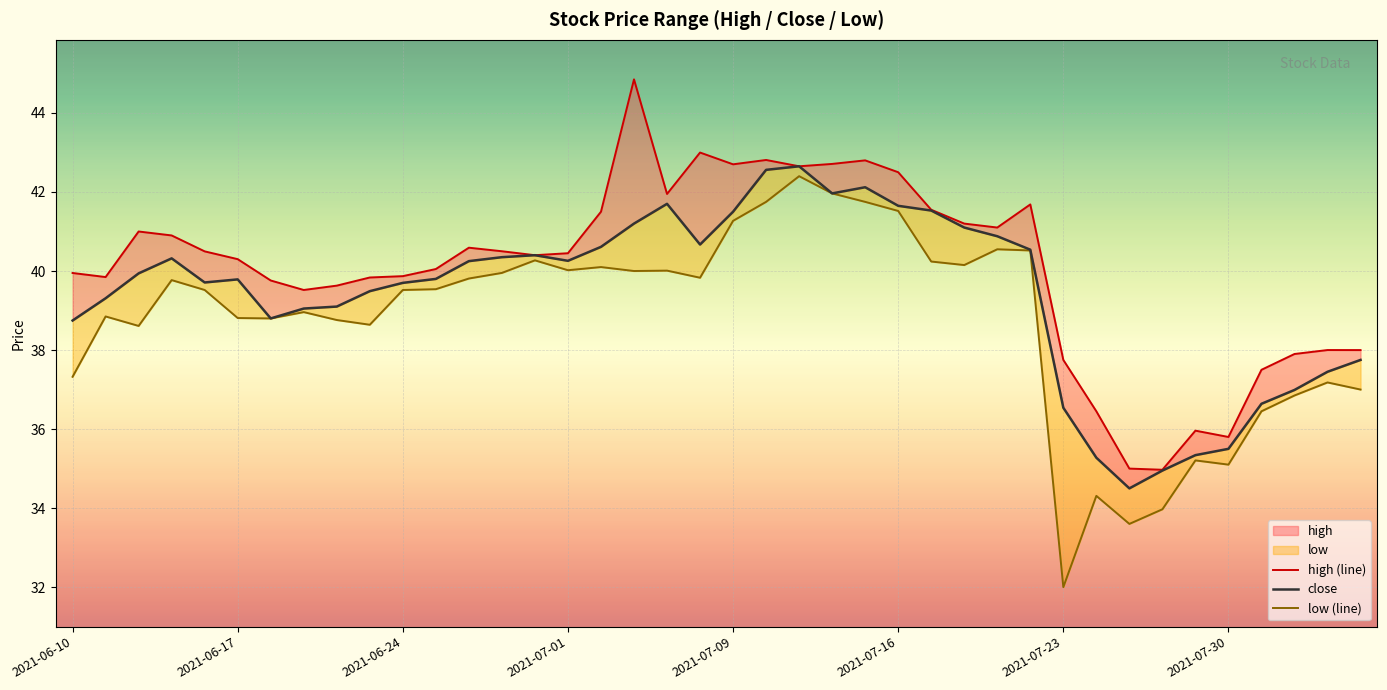

What position from the right is 27?

13